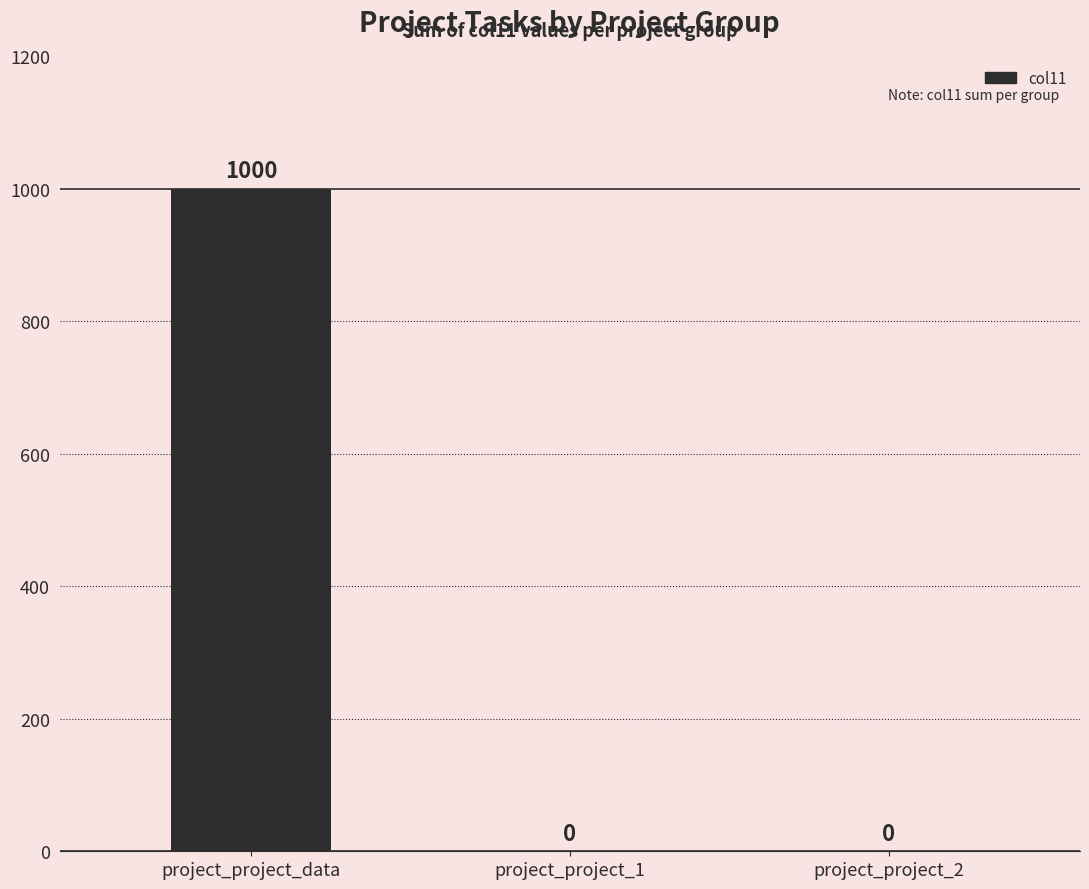

Count the number of categories in the chart.

3